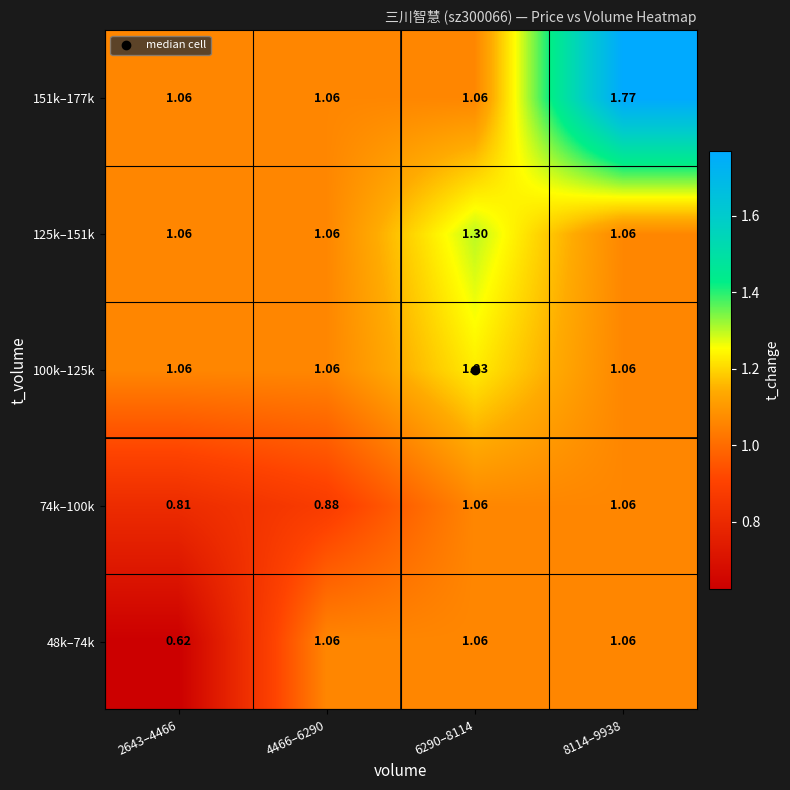

Which series changed the most between 2643–4466 and 4466–6290?

48k–74k